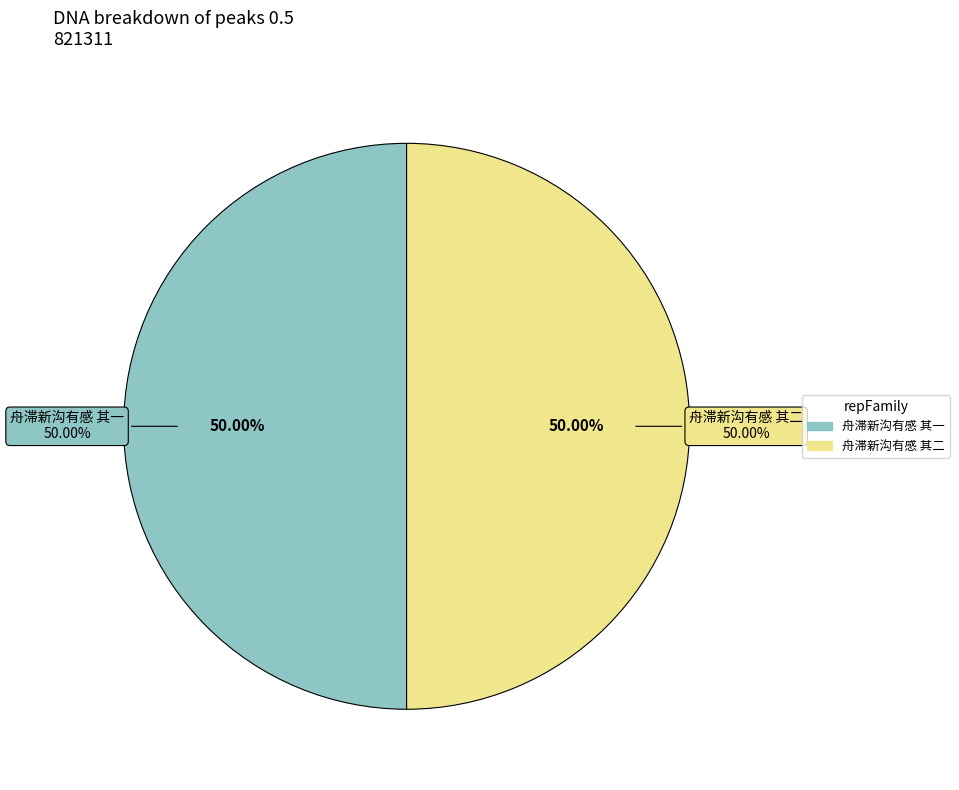

What is the majority slice?

舟滞新沟有感 其二